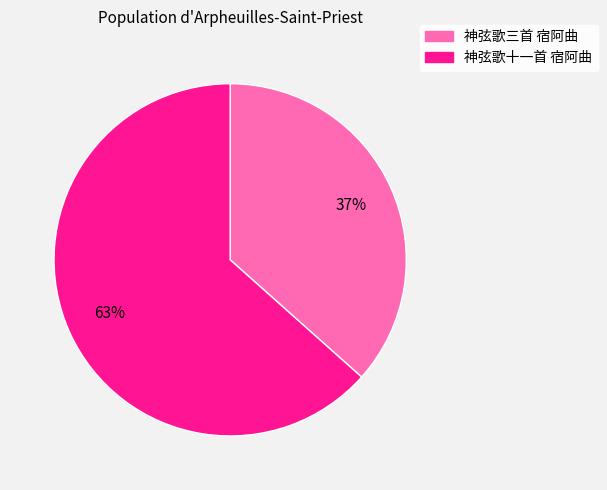

How many slices are in this pie chart?

2